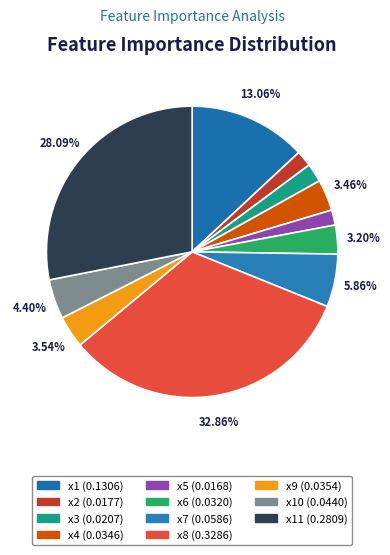

Which slice is the smallest?

x5